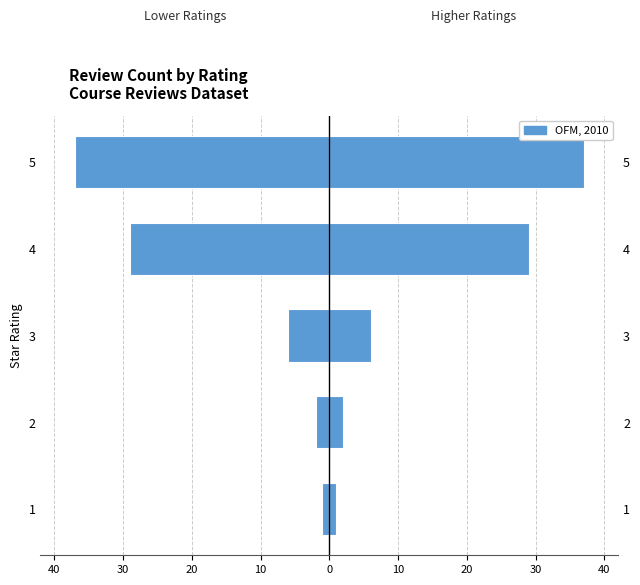

Between 1 and 4, which is larger?

1